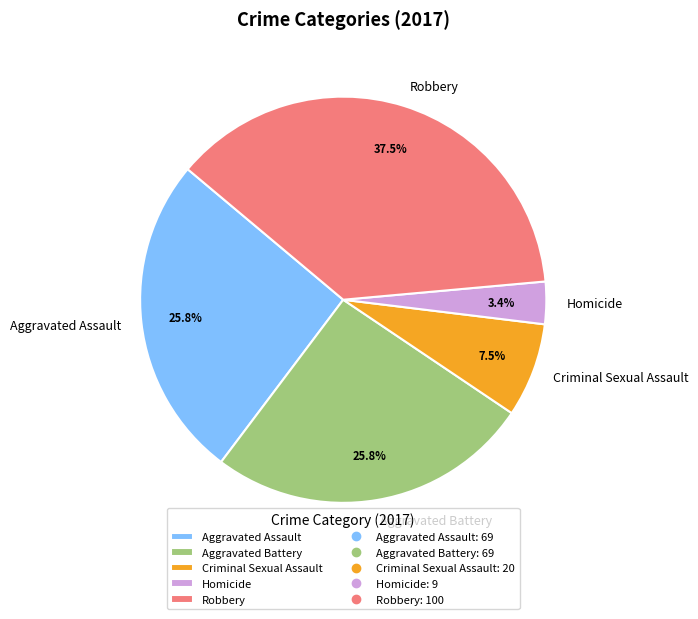

What is the largest slice in the pie chart?

Robbery